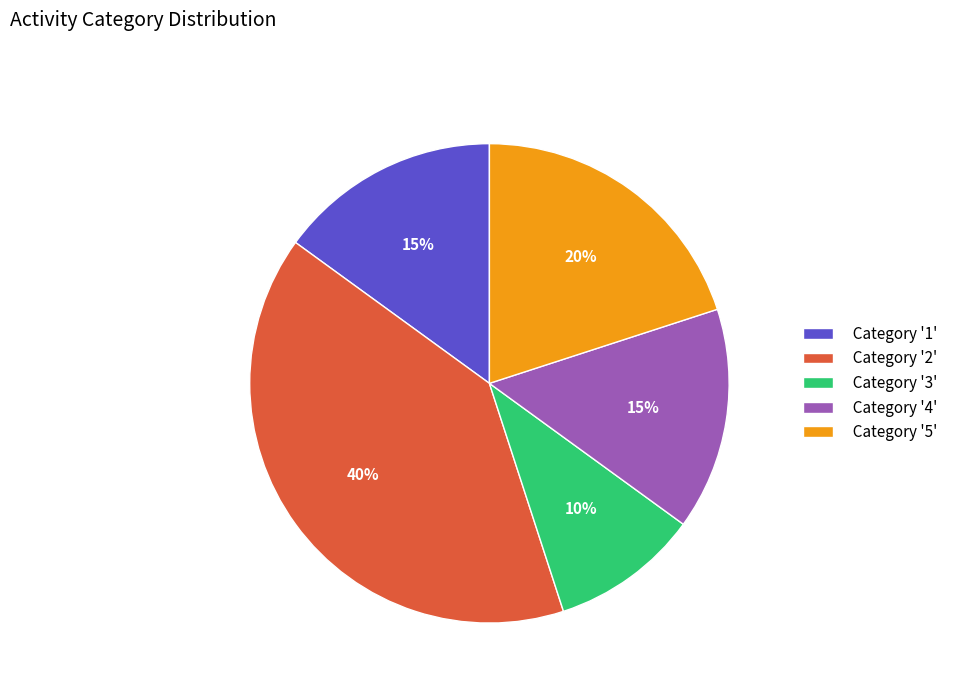

To the nearest percent, what is the combined percentage of Category '5' and Category '2'?

60%